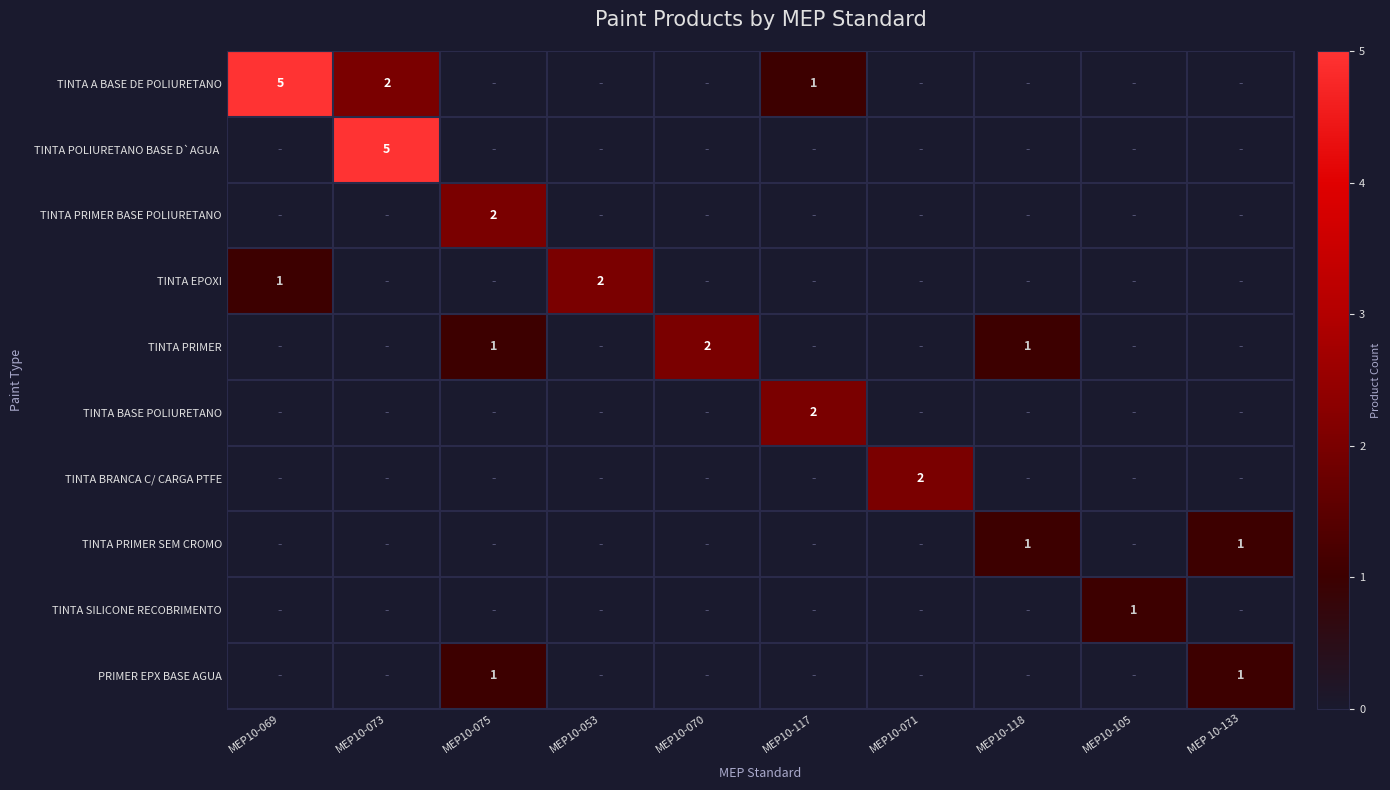

True or false: TINTA PRIMER BASE POLIURETANO has a value of 1 at MEP10-075.

False